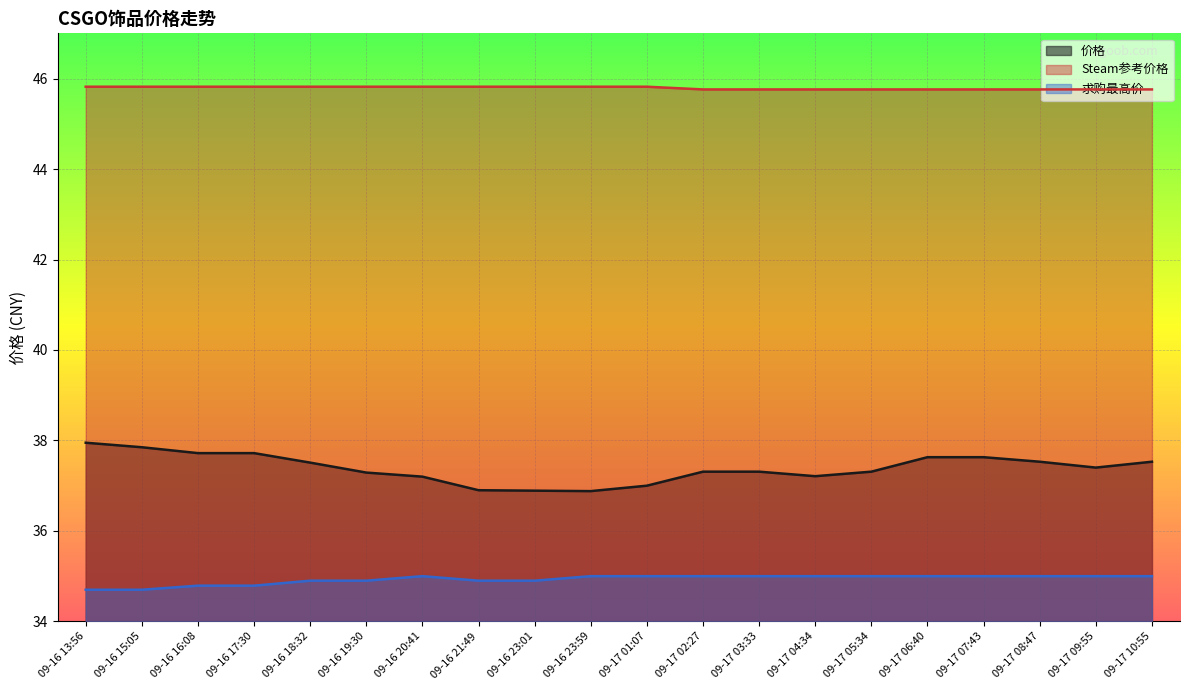

Which series has the largest total across all categories?

Steam参考价格